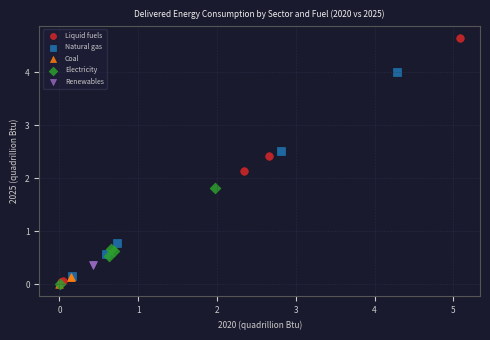

What are all the series names shown in the legend?

Liquid fuels, Natural gas, Coal, Electricity, Renewables